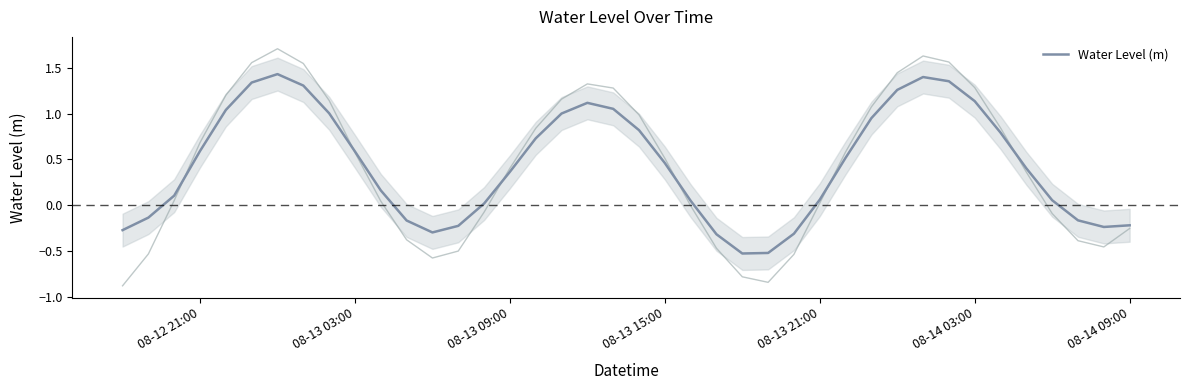

Is it true that Water Level (m) equals 0.2 at 08-13 15:00?

False